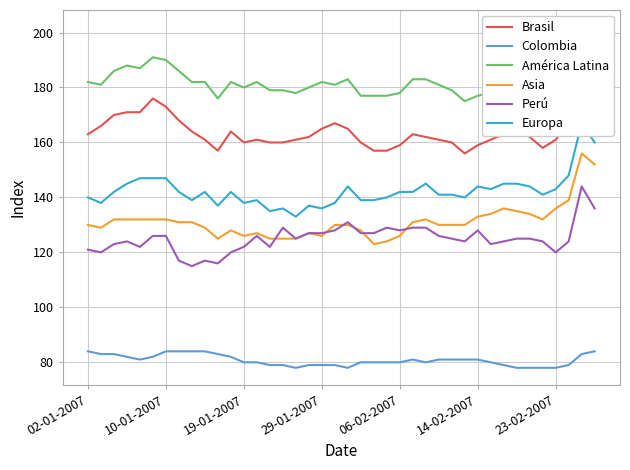

Between 14 and 32, which series saw the biggest shift?

Asia